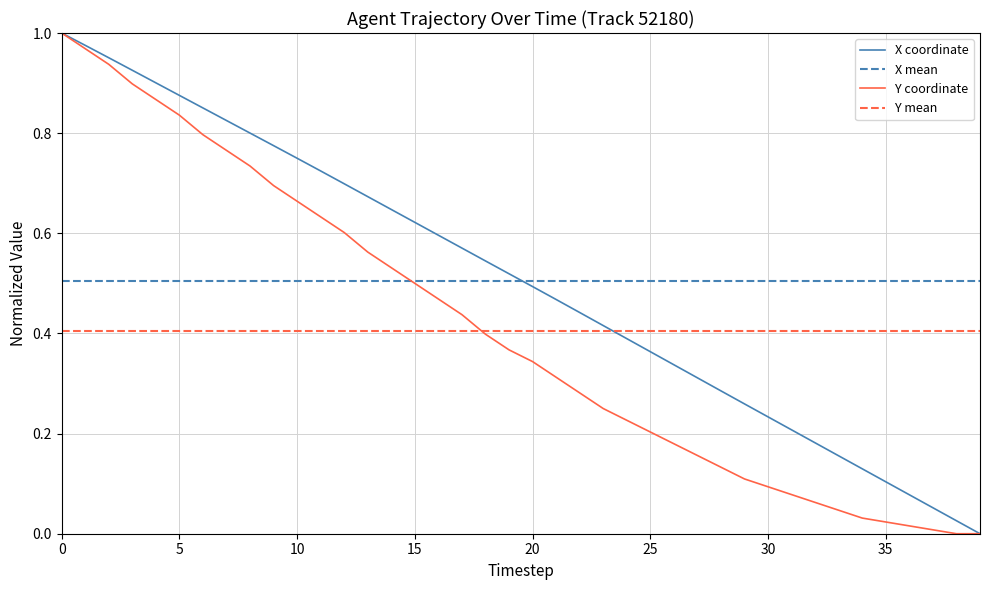

Which series has the largest range (max minus min)?

X